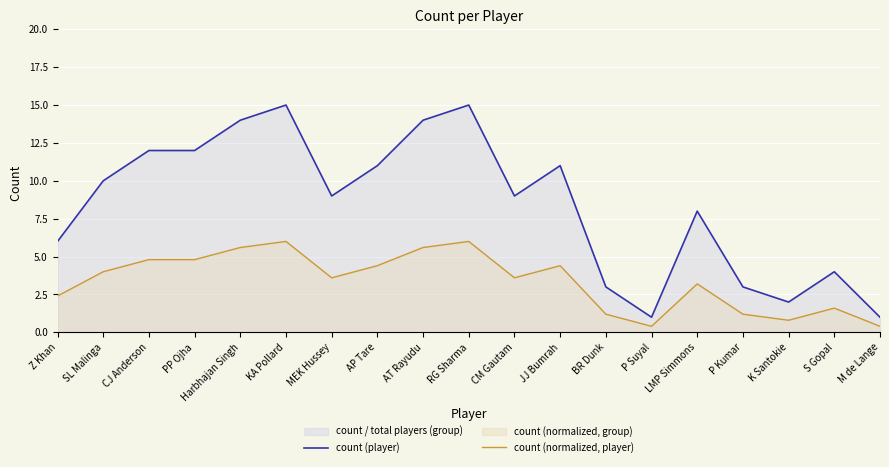

List the labels in order of count (player) value, largest first.

KA Pollard, RG Sharma, Harbhajan Singh, AT Rayudu, CJ Anderson, PP Ojha, AP Tare, JJ Bumrah, SL Malinga, MEK Hussey, CM Gautam, LMP Simmons, Z Khan, S Gopal, BR Dunk, P Kumar, K Santokie, P Suyal, M de Lange